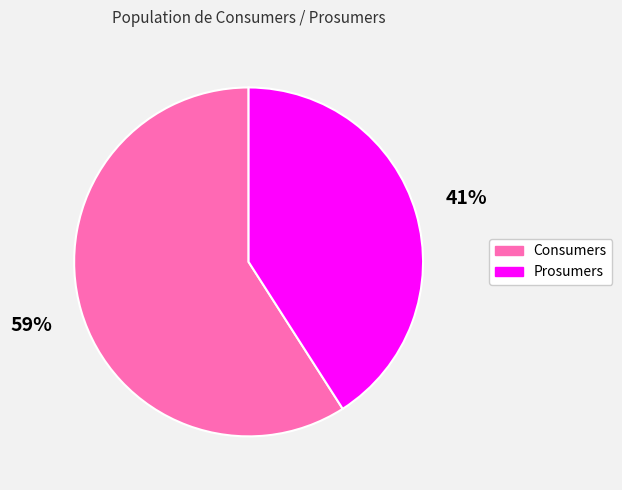

To the nearest percent, what percentage of the pie is Consumers?

59%